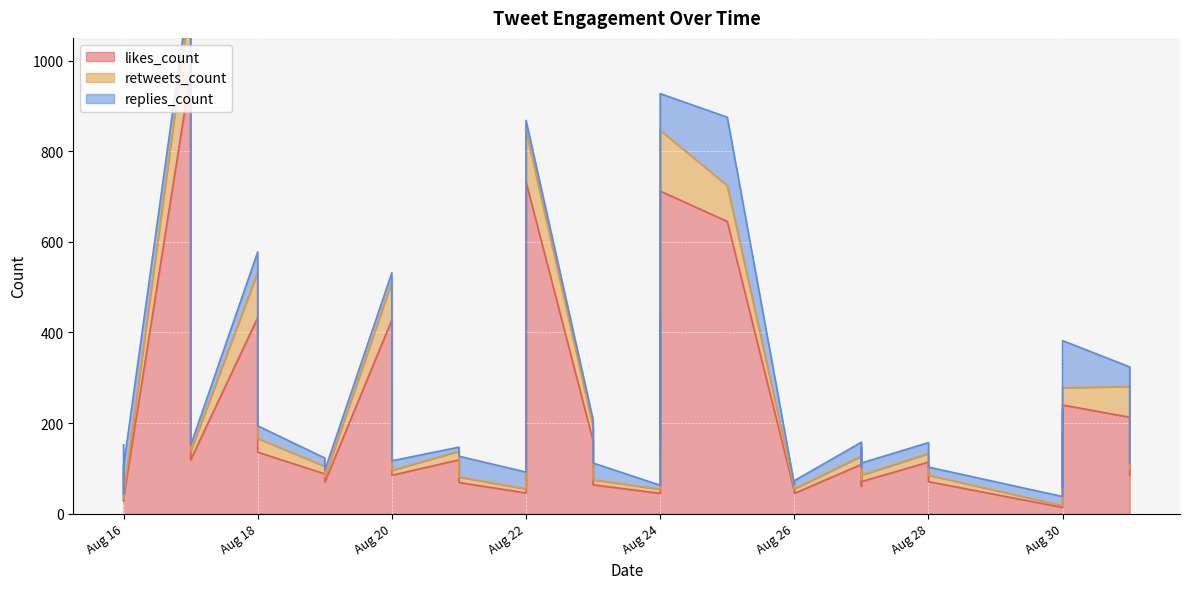

True or false: retweets_count has more than 2 interior local peaks.

True